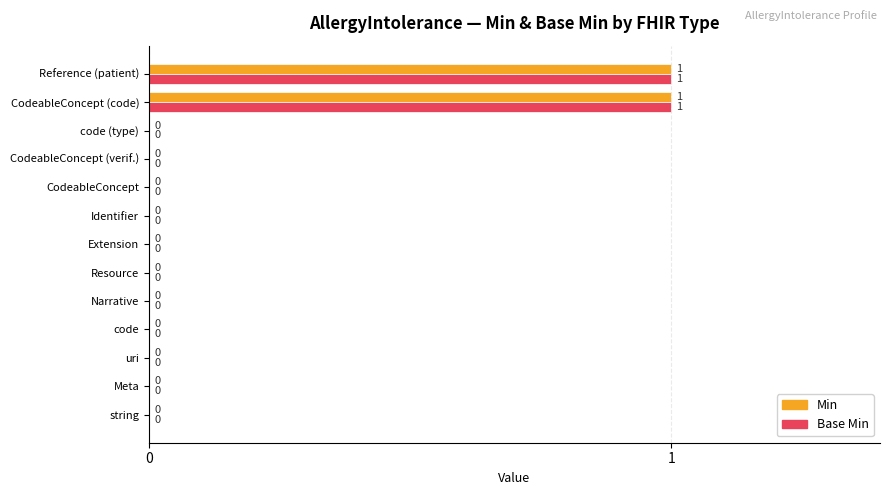

The value of Min at Reference (patient) is 1. True or false?

True